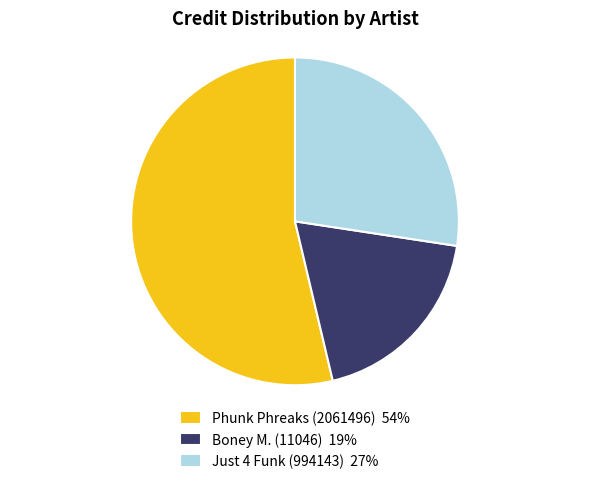

Does Phunk Phreaks (2061496) 54% represent more than half of the total?

Yes